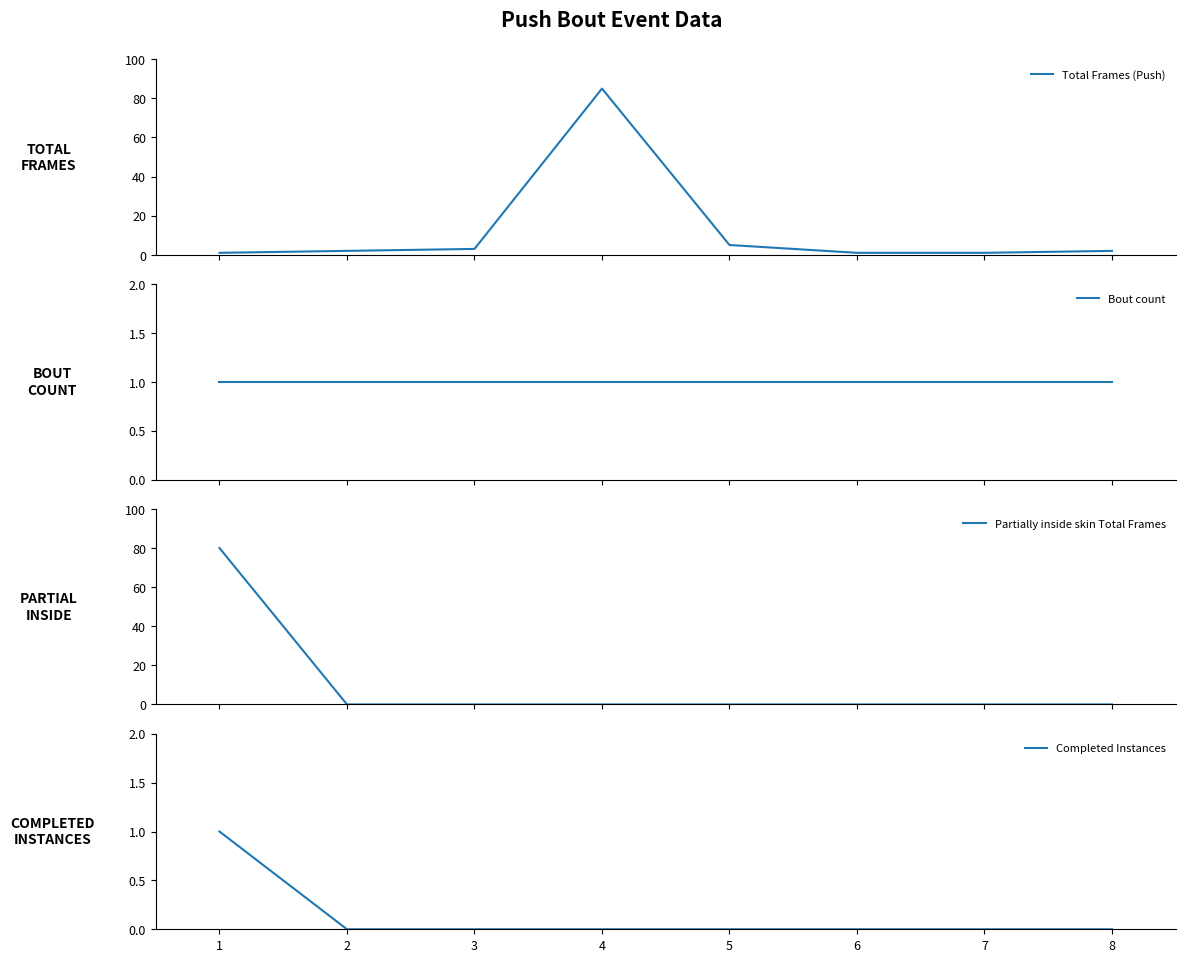

At which label does Completed Instances reach its peak?

1